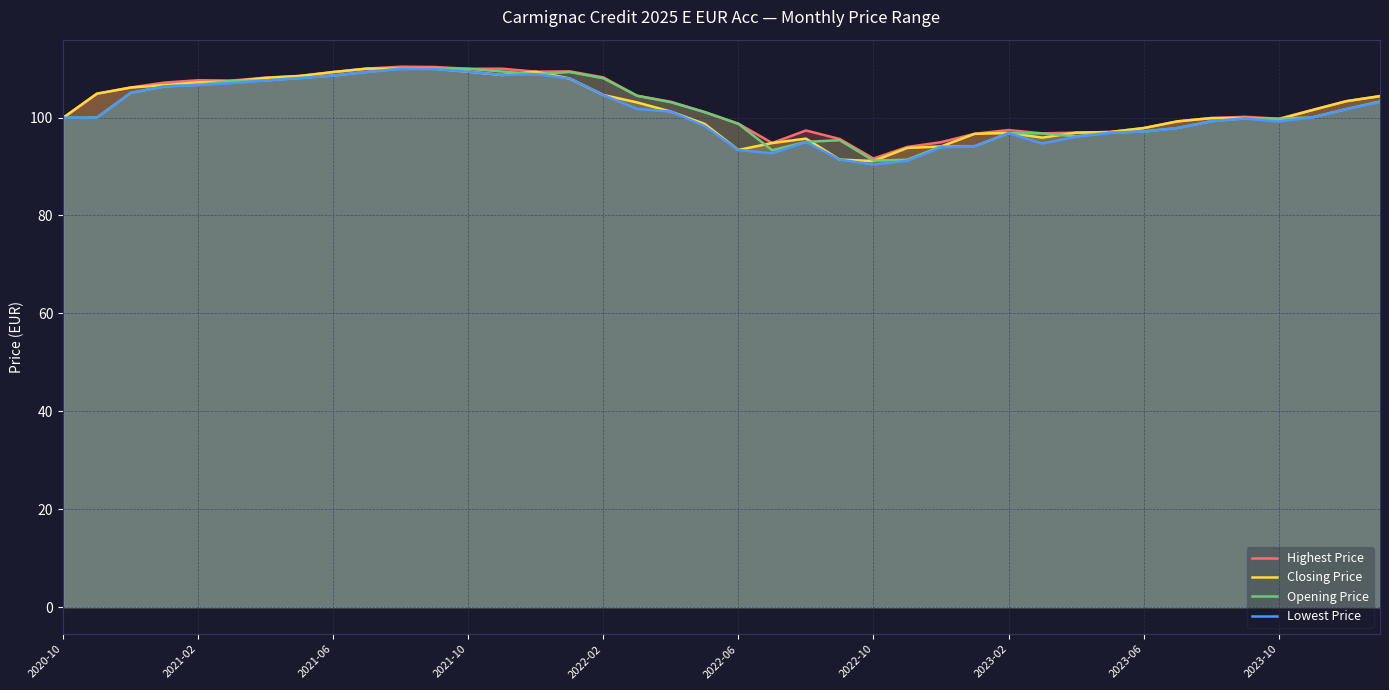

What is the difference between the maximum and second lowest values in the Highest Price series?

16.4